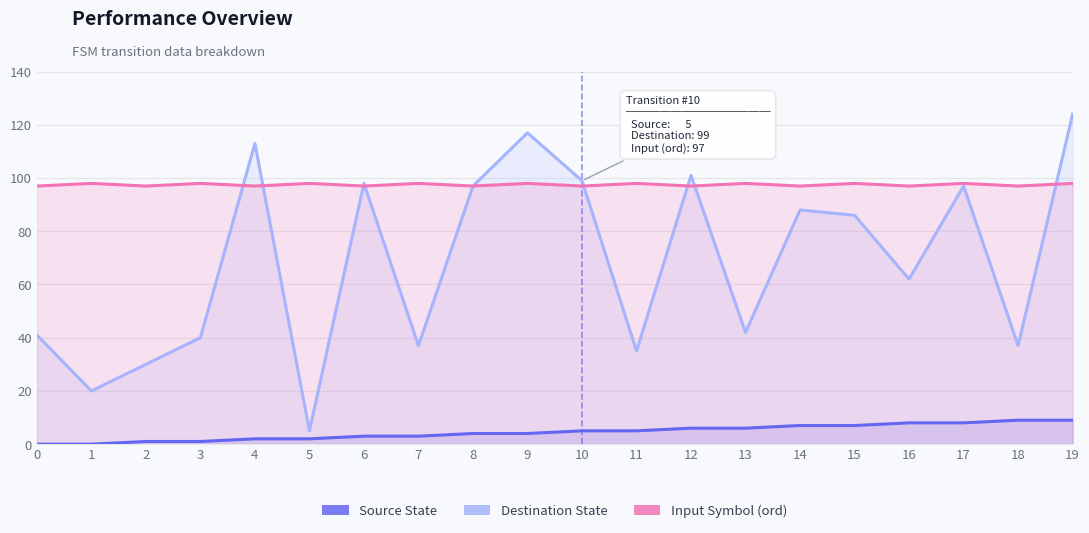

Reading left to right, what are all the values shown in this chart?

Source State: 0=0	1=0	2=1	3=1	4=2	5=2	6=3	7=3	8=4	9=4	10=5	11=5	12=6	13=6	14=7	15=7	16=8	17=8	18=9	19=9
Destination State: 0=41	1=20	2=30	3=40	4=113	5=5	6=98	7=37	8=97	9=117	10=99	11=35	12=101	13=42	14=88	15=86	16=62	17=97	18=37	19=124
Input Symbol (ord): 0=97	1=98	2=97	3=98	4=97	5=98	6=97	7=98	8=97	9=98	10=97	11=98	12=97	13=98	14=97	15=98	16=97	17=98	18=97	19=98